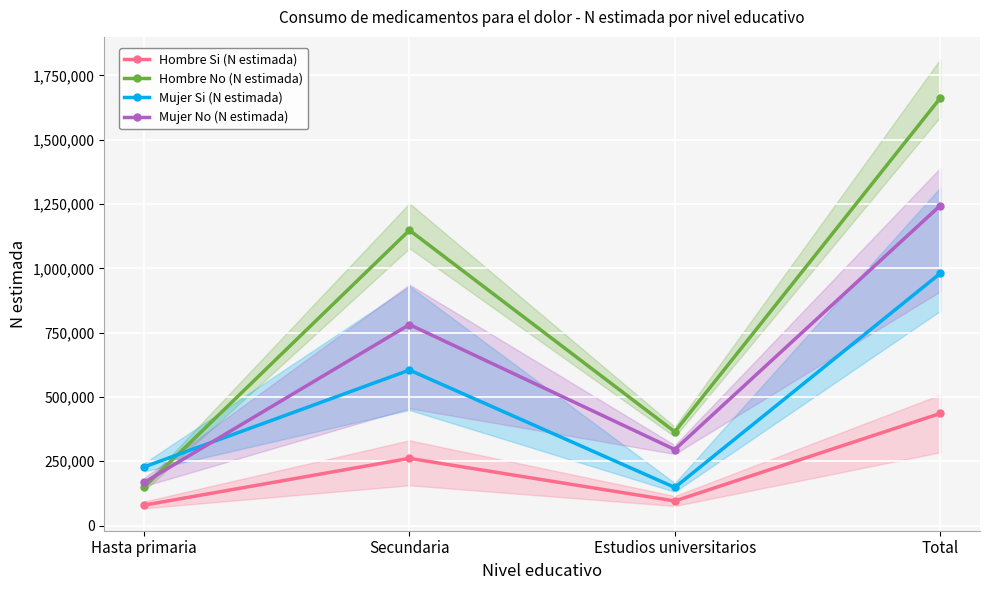

At which label does Mujer Si (N estimada) reach its minimum?

Estudios universitarios